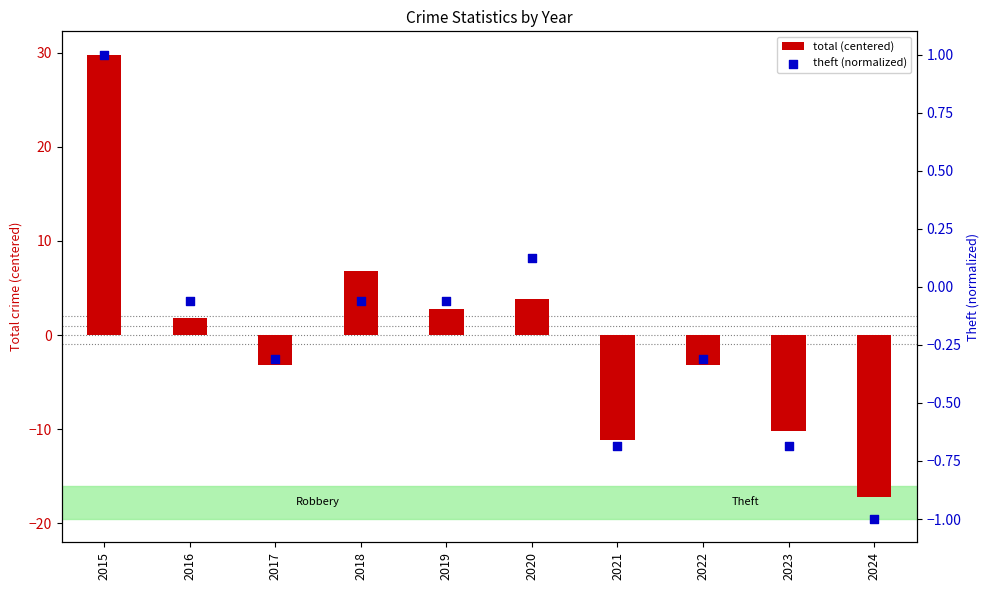

Which series reaches the maximum Y coordinate?

total (centered)